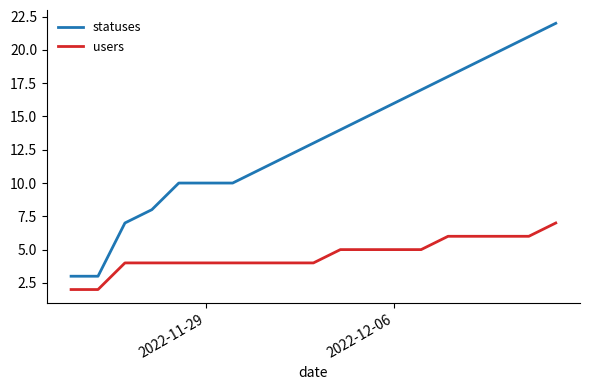

List the series in order of their overall mean, lowest first.

users, statuses